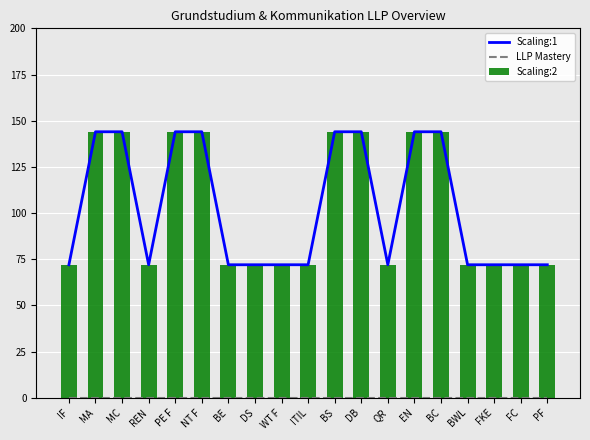

What is the total value across all series at QR?

144